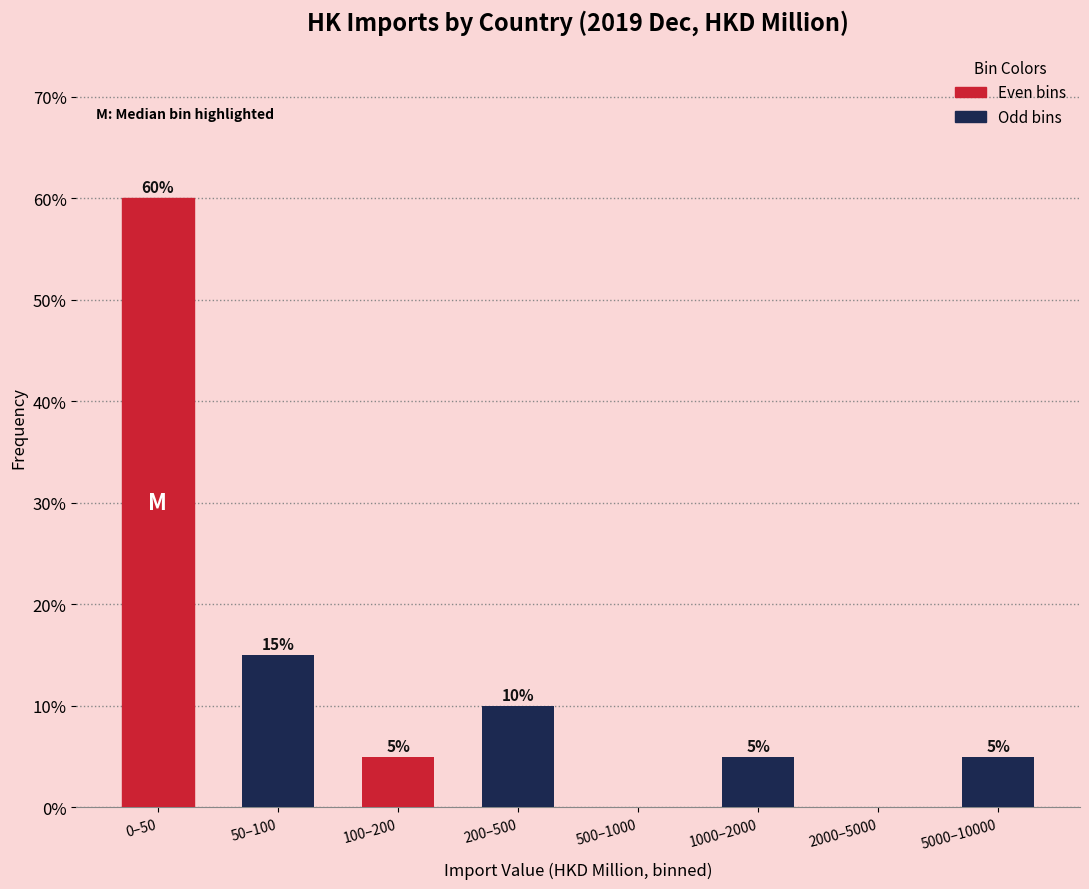

Reading left to right, what are all the values shown in this chart?

0–50=60	50–100=15	100–200=5	200–500=10	500–1000=0	1000–2000=5	2000–5000=0	5000–10000=5